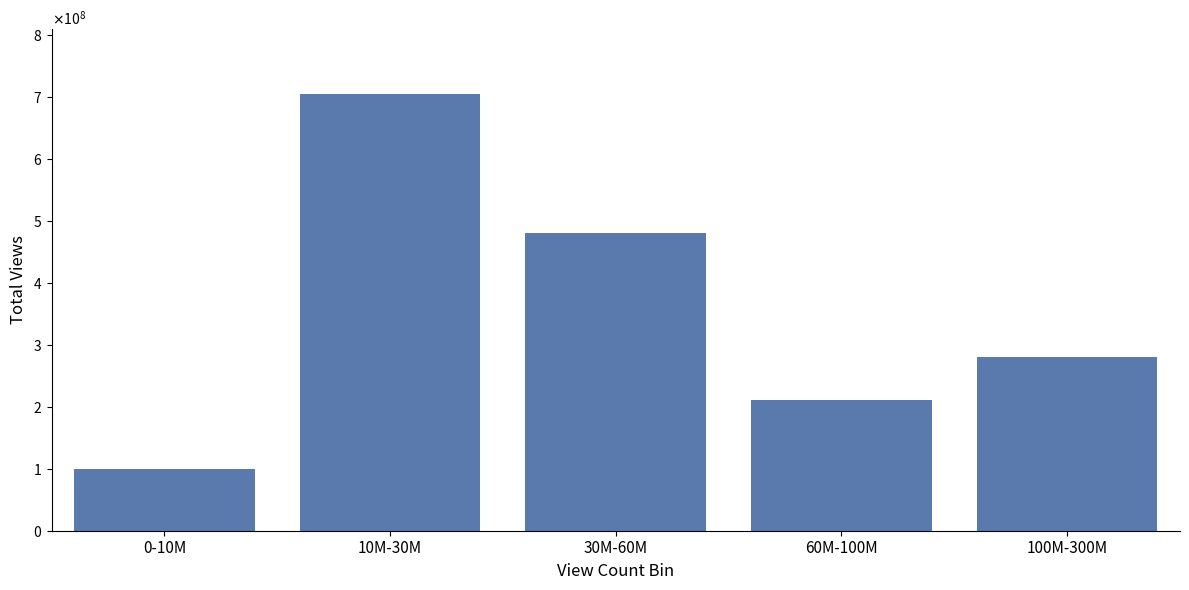

Does the chart contain any negative values?

No